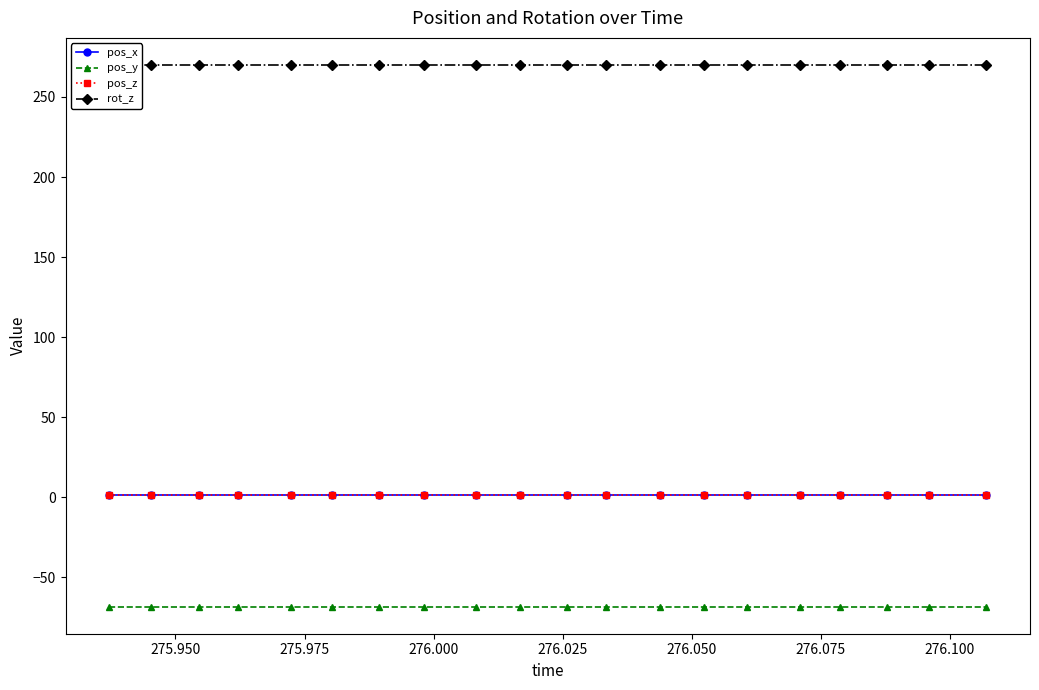

True or false: pos_y and pos_z intersect in this chart.

False